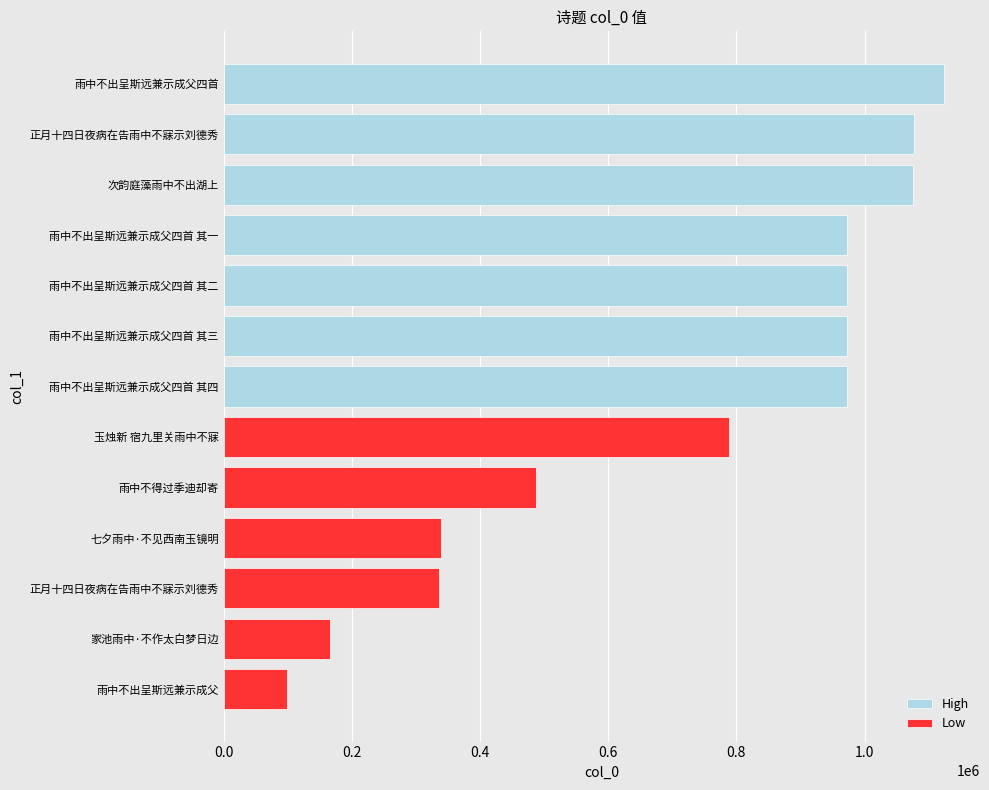

True or false: the data shows 165511 at 家池雨中·不作太白梦日边.

True